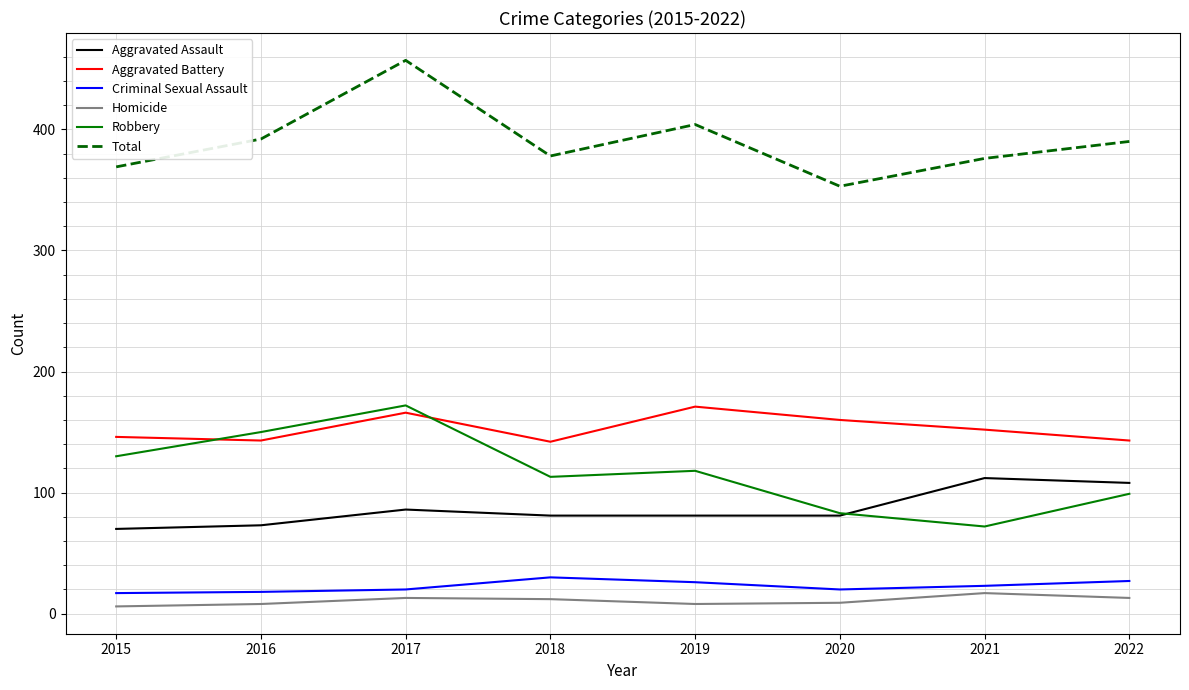

True or false: Total and Aggravated Assault cross at least once.

False